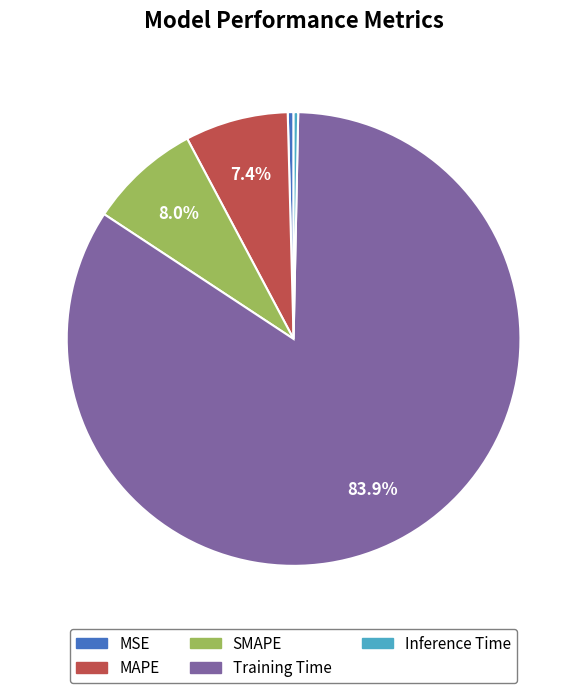

What is the largest slice in the pie chart?

Training Time